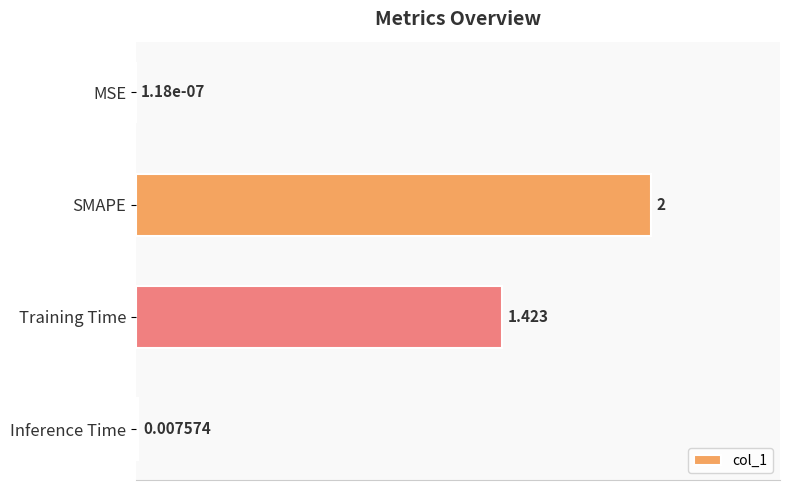

Between Training Time and MSE, which is larger?

Training Time